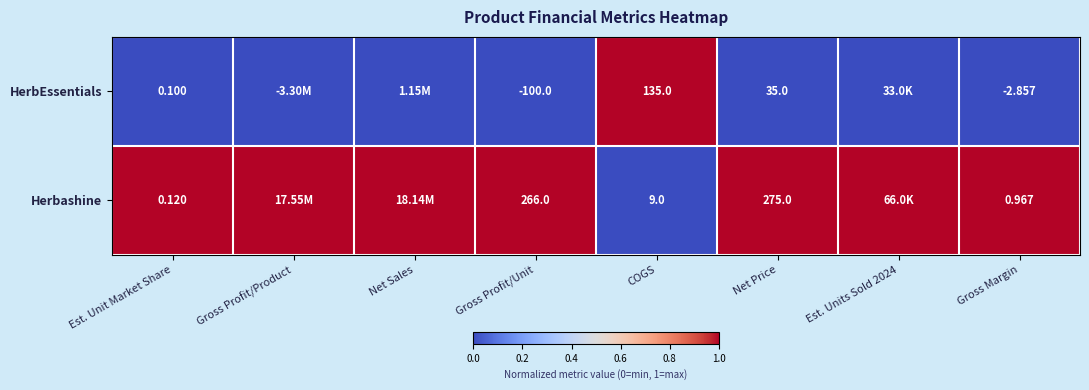

What is the total value across all series at Net Sales?

1